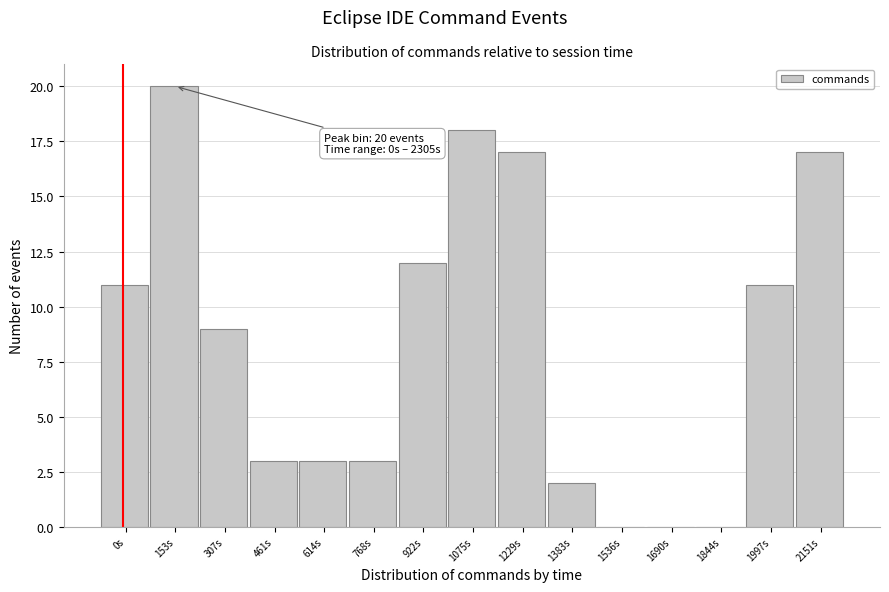

Reading left to right, what are all the values shown in this chart?

0s=11	153s=20	307s=9	461s=3	614s=3	768s=3	922s=12	1075s=18	1229s=17	1383s=2	1536s=0	1690s=0	1844s=0	1997s=11	2151s=17